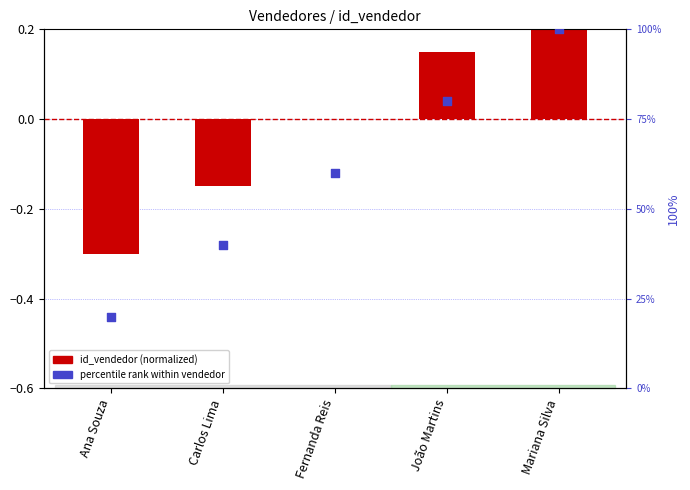

Is the value of percentile rank within vendedor at Fernanda Reis greater than the value of id_vendedor (normalized) at Mariana Silva?

Yes